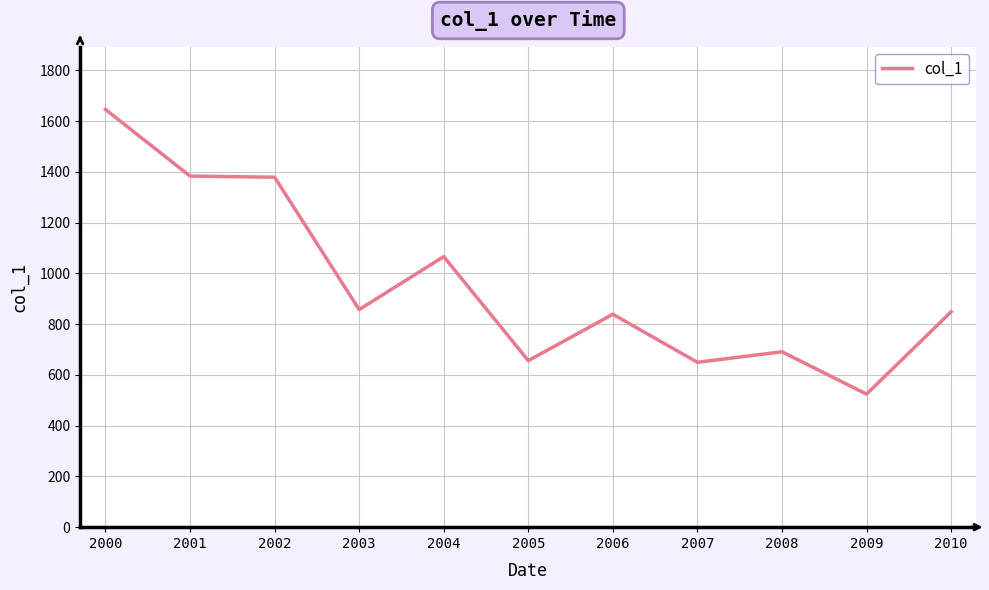

Read the value at 2005.

656.2